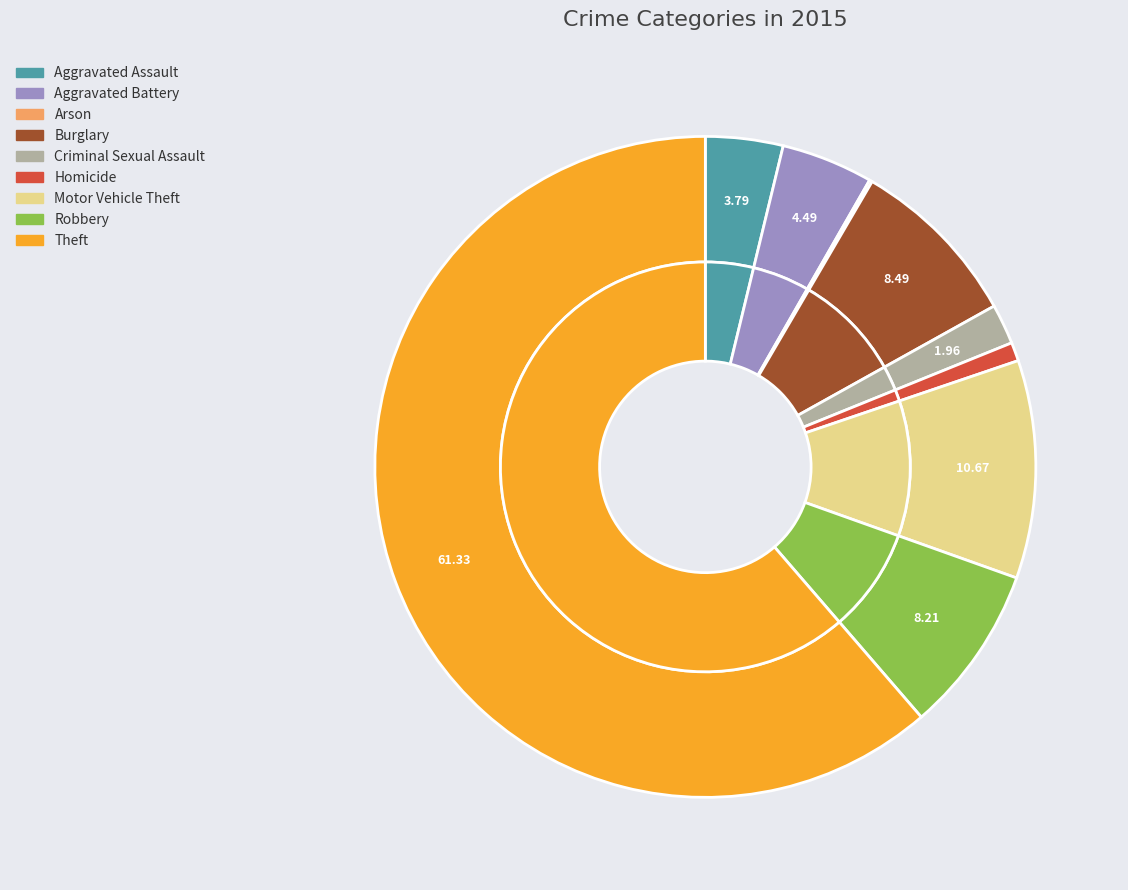

What percentage is the Motor Vehicle Theft slice, to the nearest percent?

11%